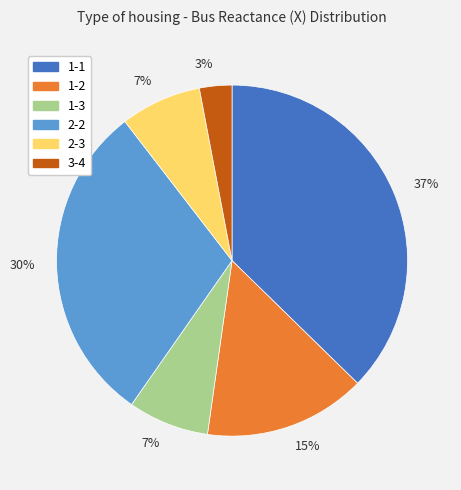

Does any single category account for the majority?

No